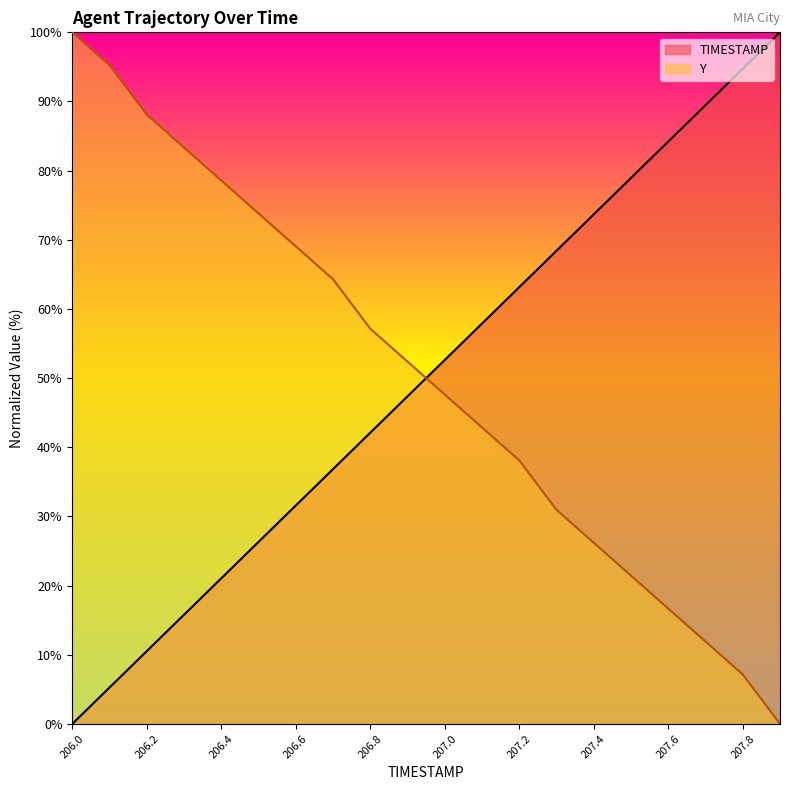

At which category is the sum across all series the highest?

207.8